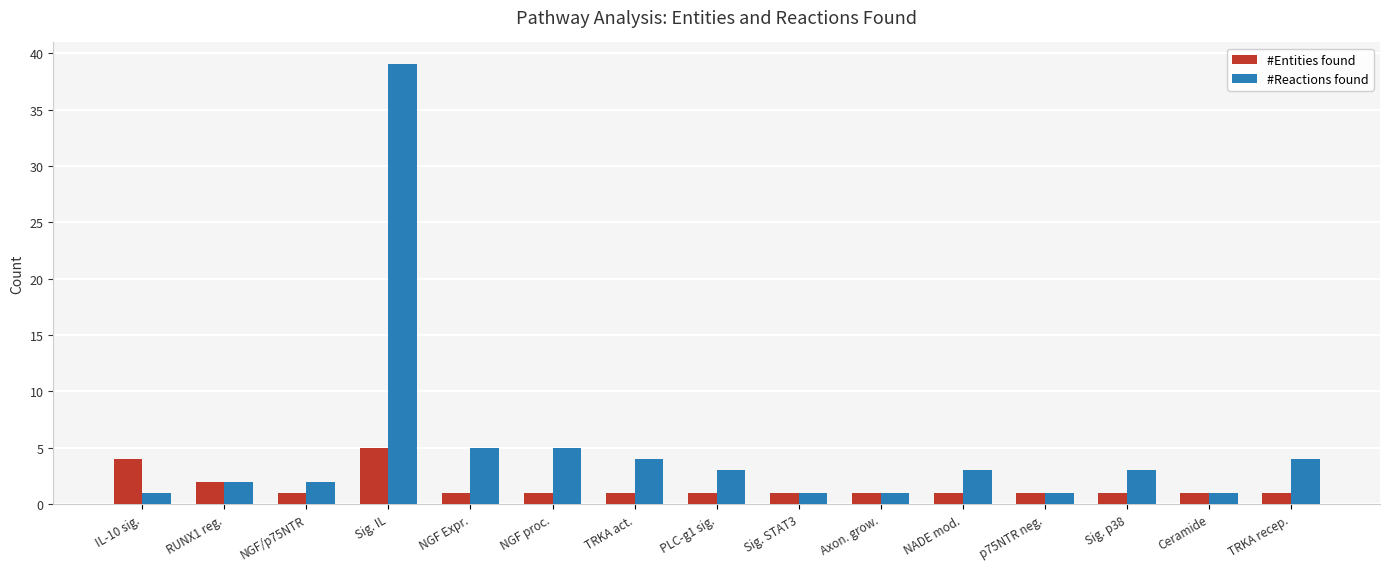

What is the sum of all #Reactions found values?

75